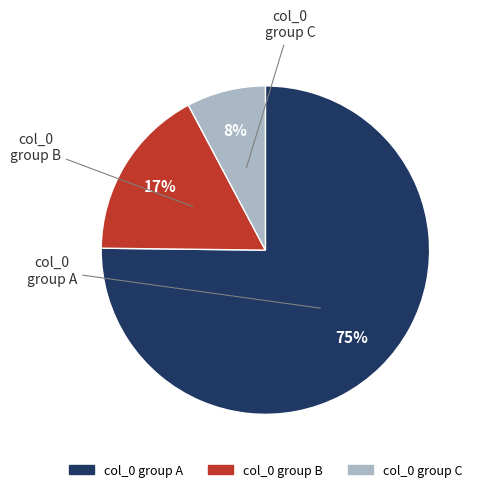

To the nearest percent, what is the average slice percentage?

33%